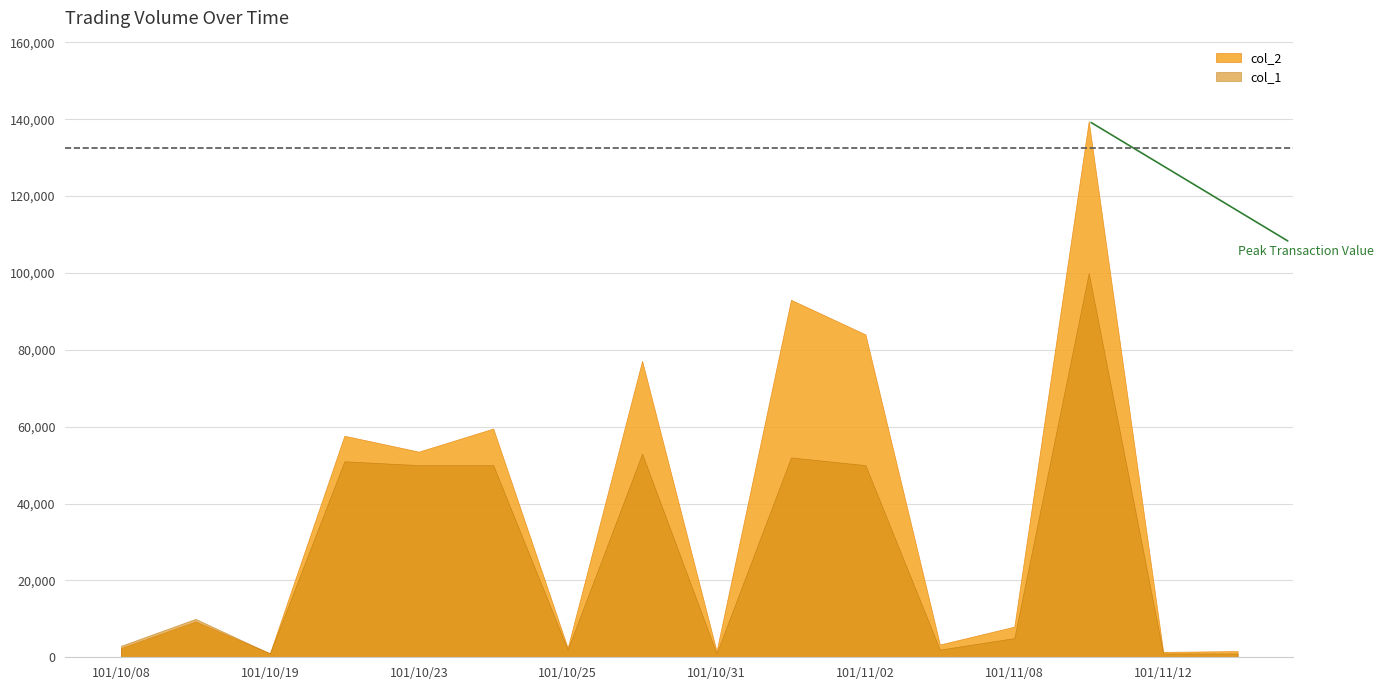

Which series changed the most between 101/11/01 and 101/11/21?

col_2